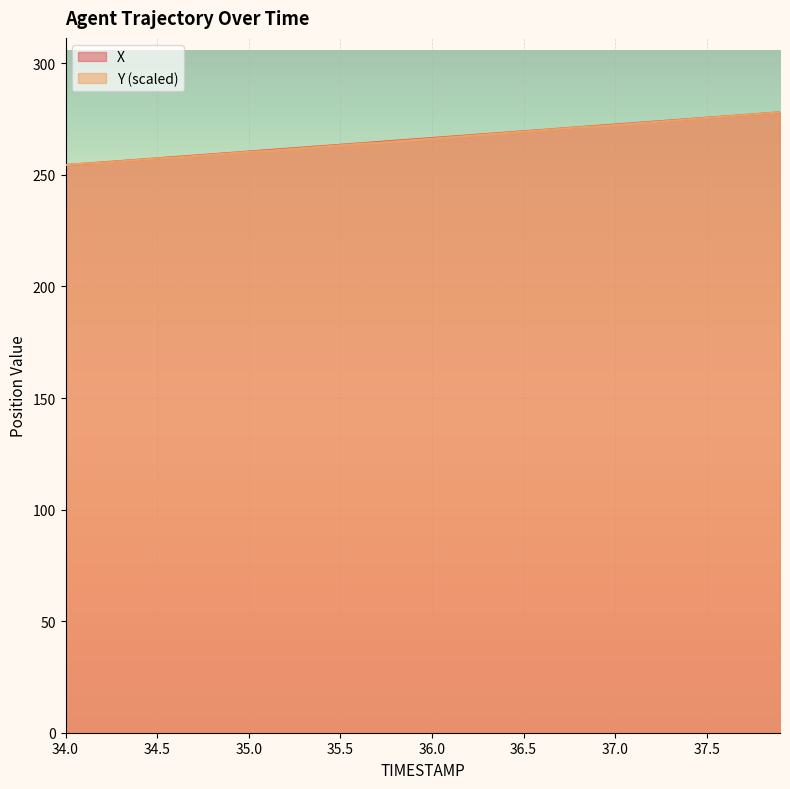

At which label does Y reach its minimum?

34.0